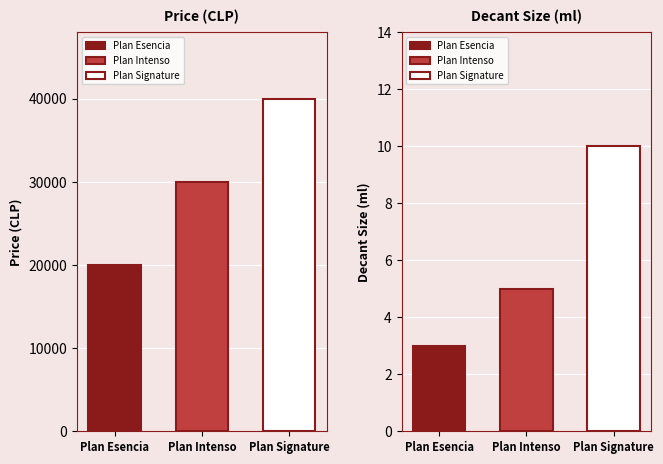

The value of price at Plan Intenso is 43259. True or false?

False